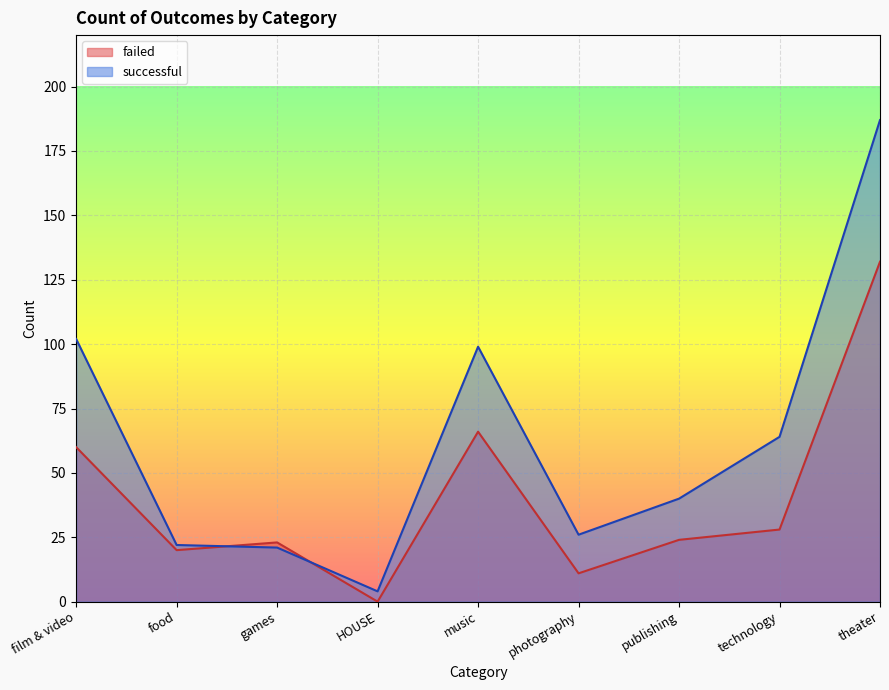

In failed, how many points are lower than both neighbors (excluding endpoints)?

3